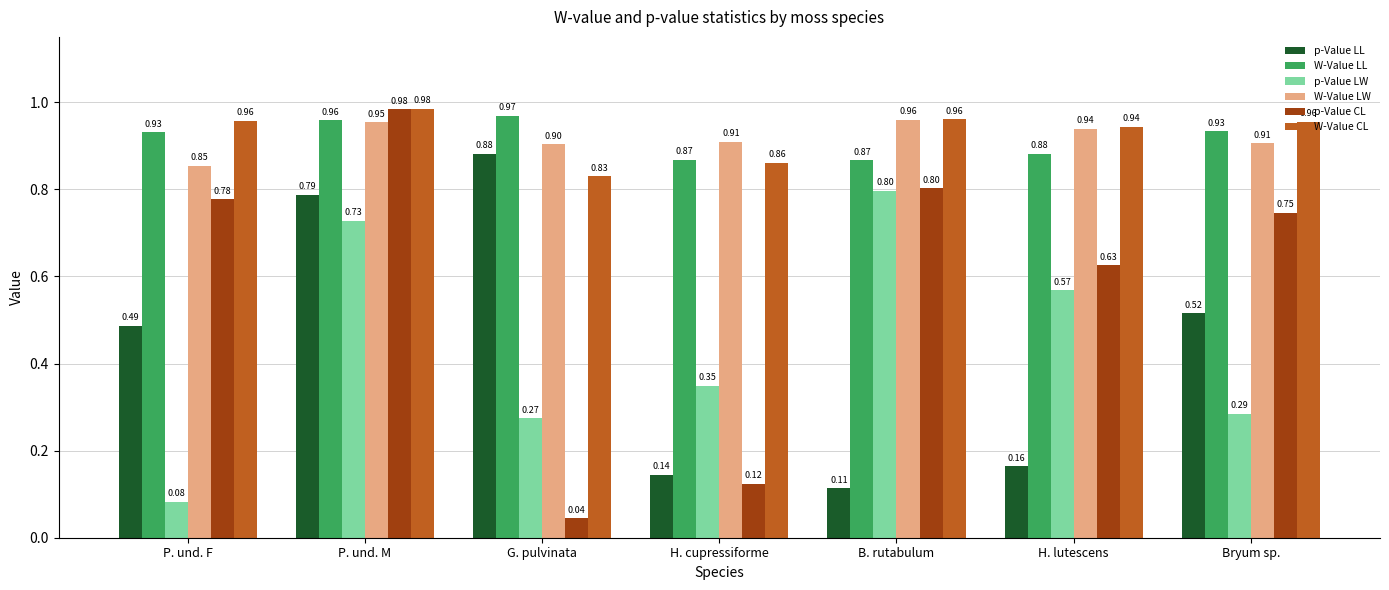

What is the sum of all p-Value LW values?

3.1